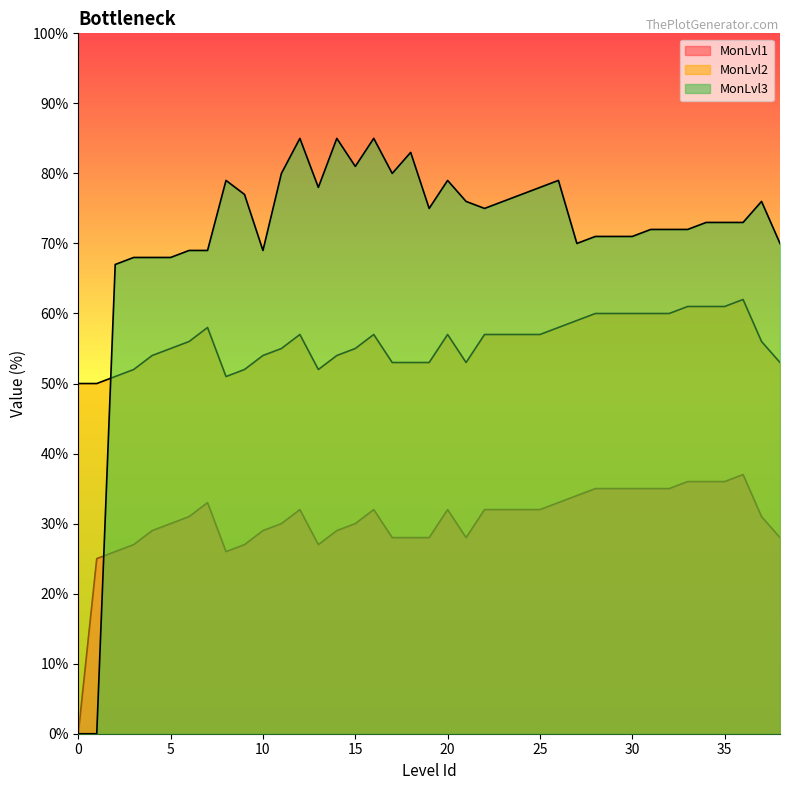

Which has a higher value, 37 or 9?

37